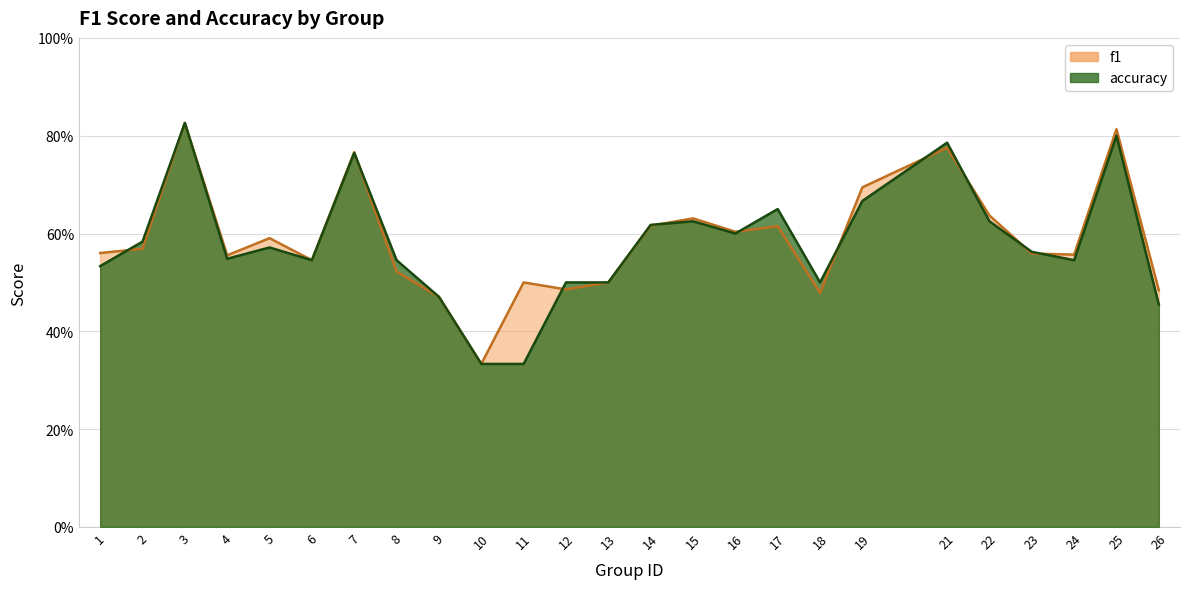

After their last crossing, which series has the higher values: accuracy or f1?

f1